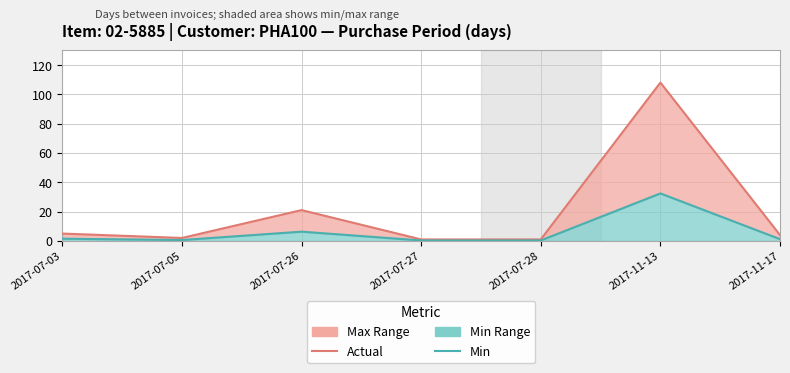

What is the sum of the PurchasePeriod (min) values at 2017-07-03 and 2017-07-27?

1.8